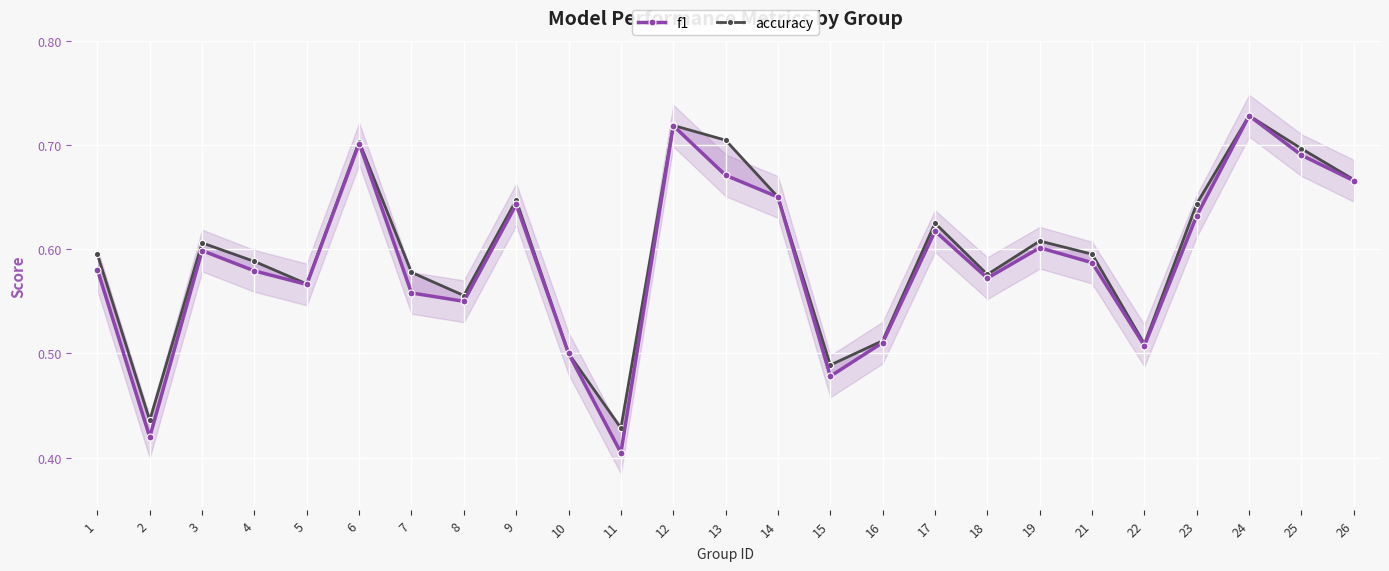

At which category does the chart reach its peak across all series?

24